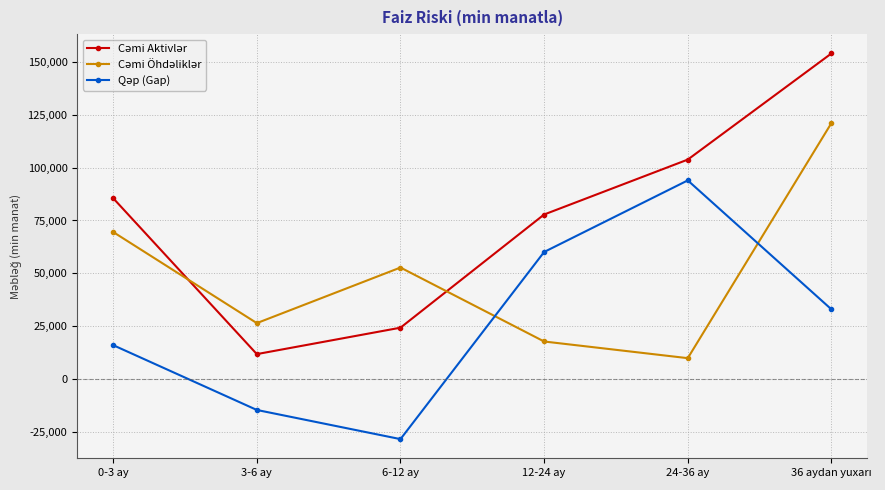

What is the total value across all series at 3-6 ay?

23530.1